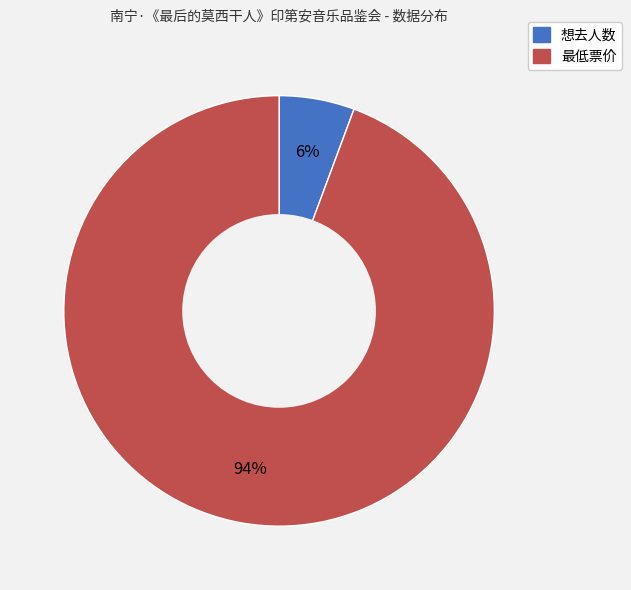

Rank the categories by value from lowest to highest.

想去人数, 最低票价